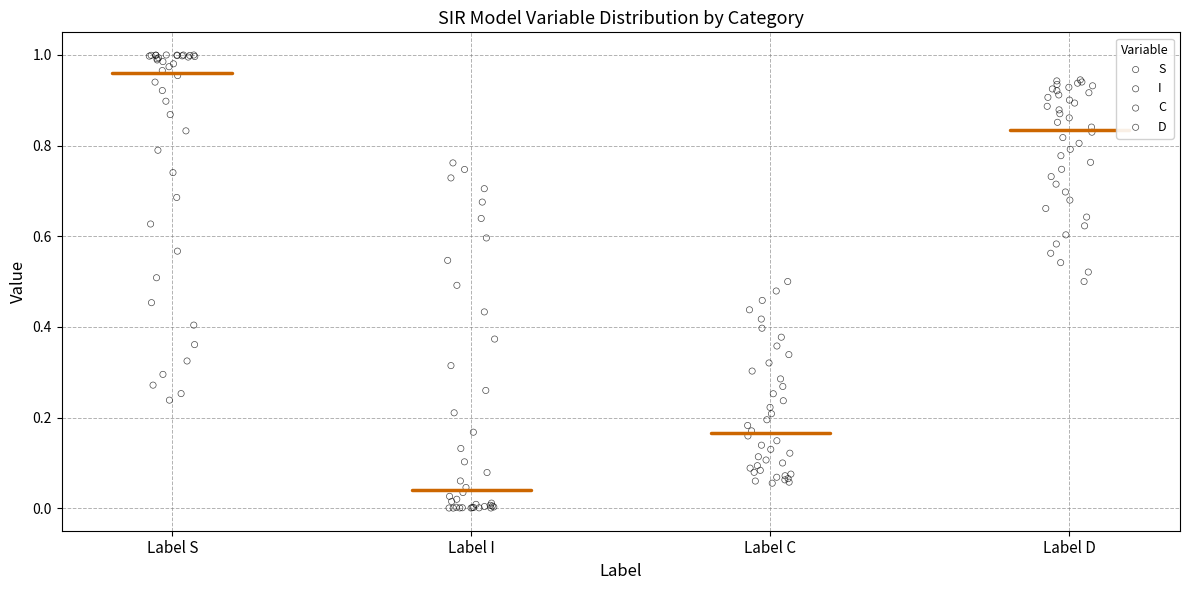

Which series contains the highest Y value?

S